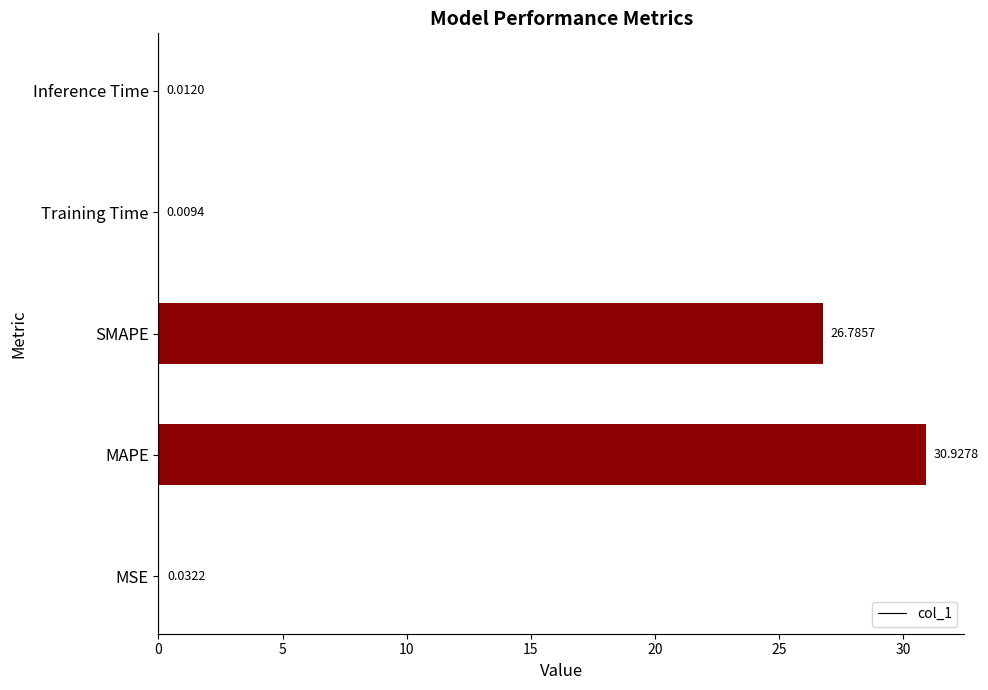

Which category has the highest value across all series?

MAPE